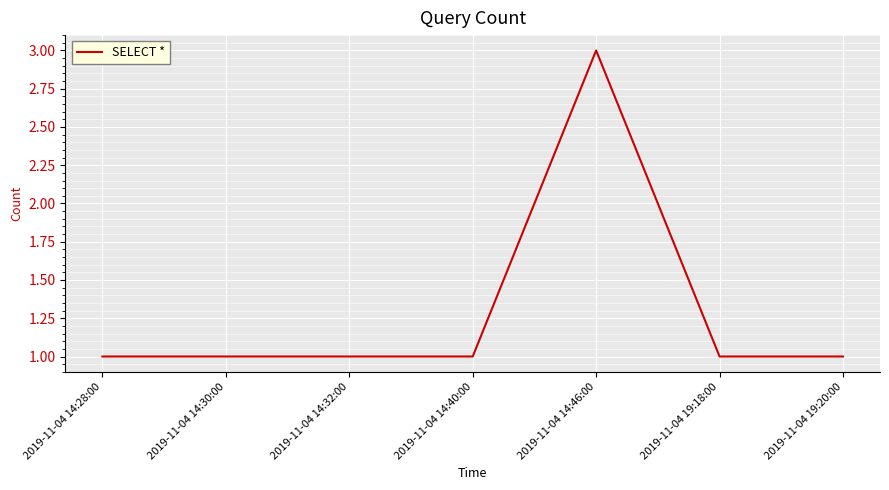

Reading left to right, what are all the values shown in this chart?

2019-11-04 14:28:00=1	2019-11-04 14:30:00=1	2019-11-04 14:32:00=1	2019-11-04 14:40:00=1	2019-11-04 14:46:00=3	2019-11-04 19:18:00=1	2019-11-04 19:20:00=1